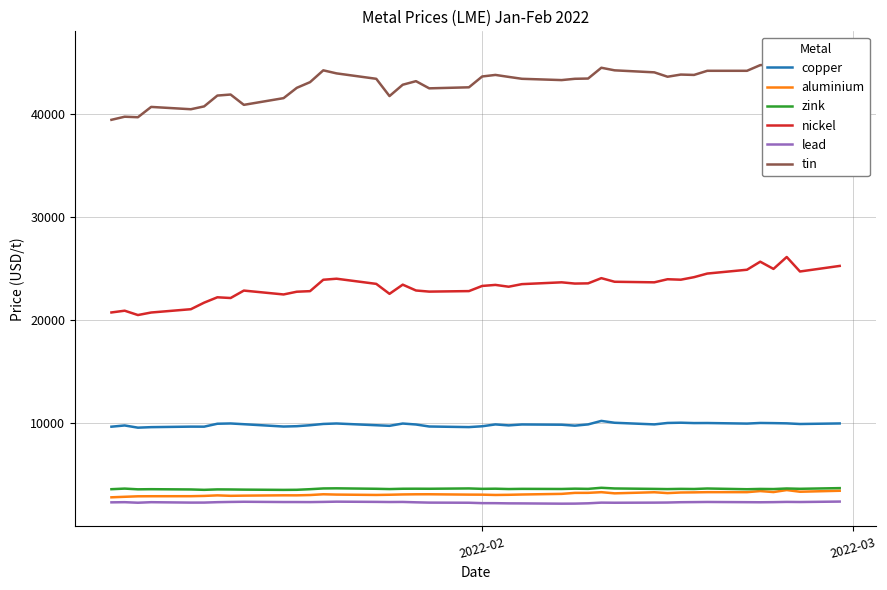

What is the highest value of the lead series?

2402.0